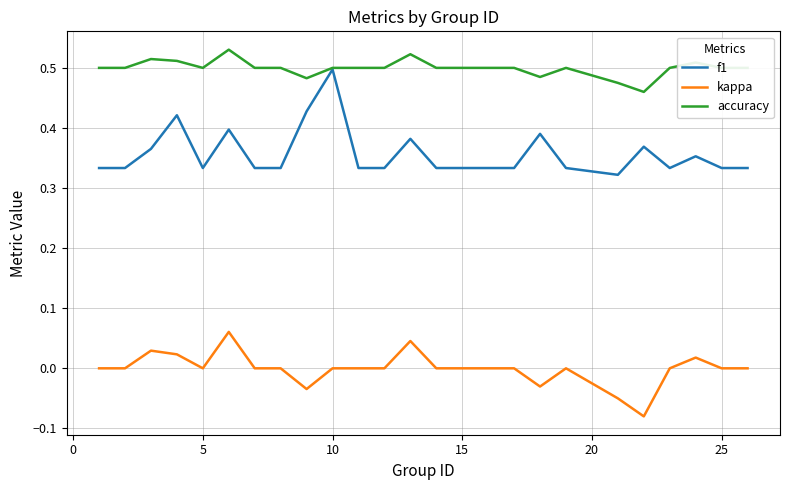

Rank the series by their average value, from highest to lowest.

accuracy, f1, kappa